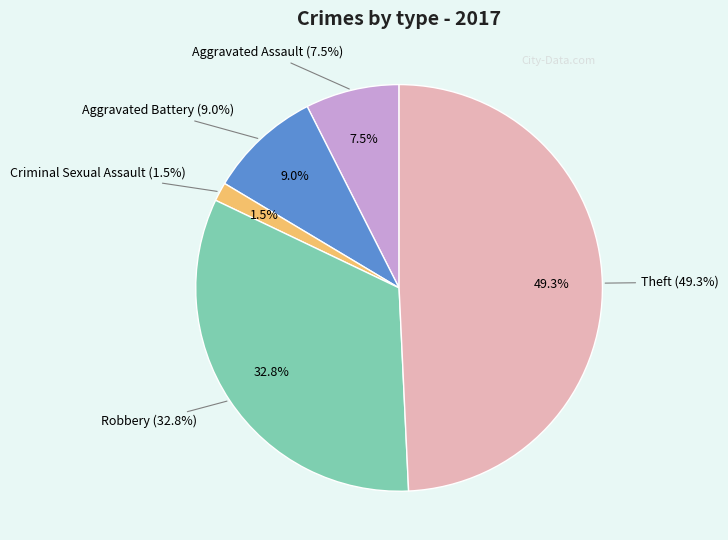

True or false: Robbery accounts for 33% of the total.

True